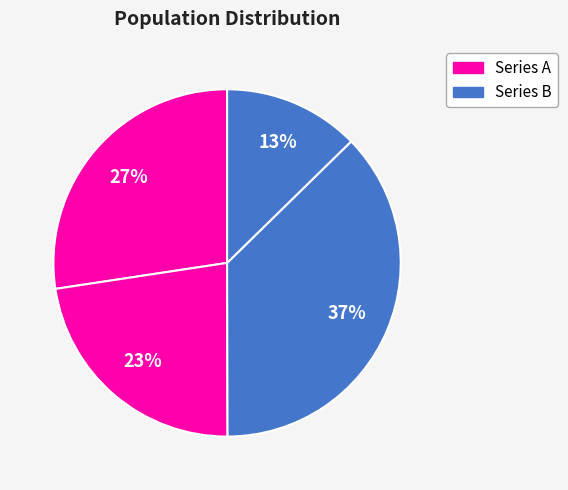

Count the number of slices in the pie.

4